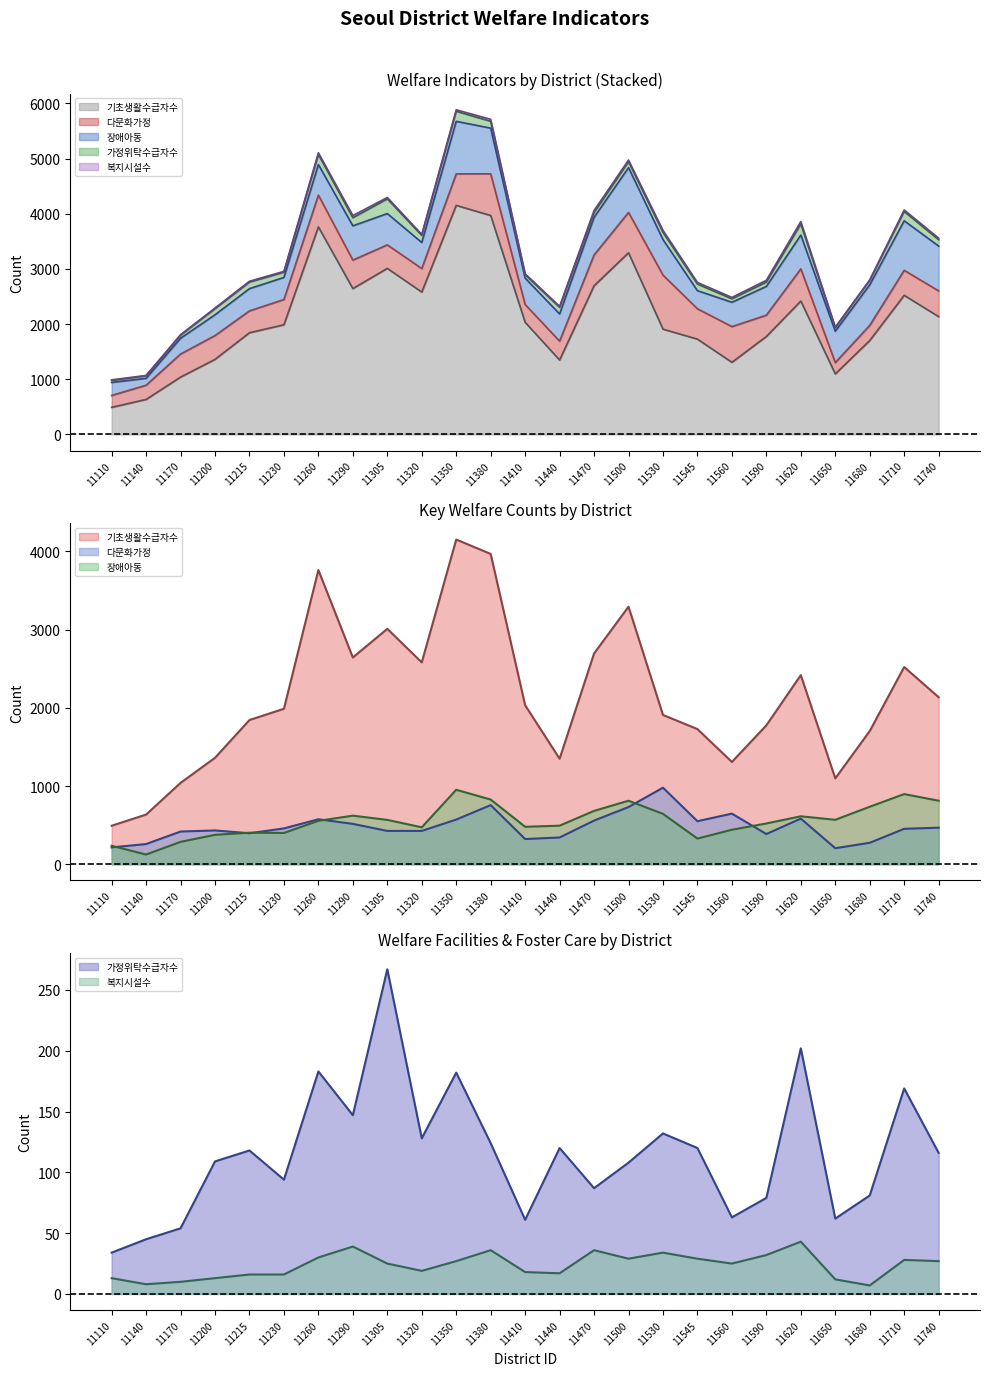

What is the highest value of the 복지시설수 series?

43